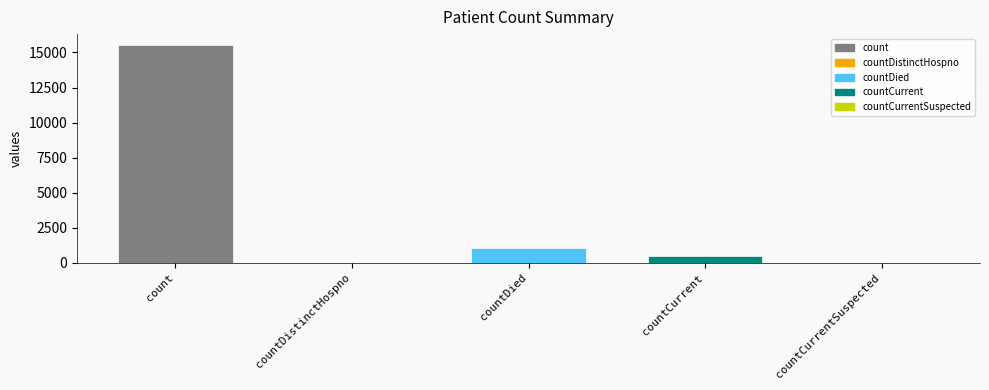

Reading left to right, what are all the values shown in this chart?

count=15532	countDistinctHospno=0	countDied=1083	countCurrent=486	countCurrentSuspected=0